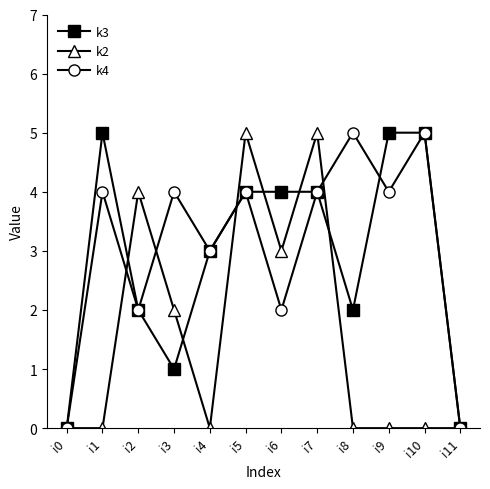

Reading left to right, what are all the values shown in this chart?

k3: 0	5	2	1	3	4	4	4	2	5	5	0
k2: 0	0	4	2	0	5	3	5	0	0	0	0
k4: 0	4	2	4	3	4	2	4	5	4	5	0